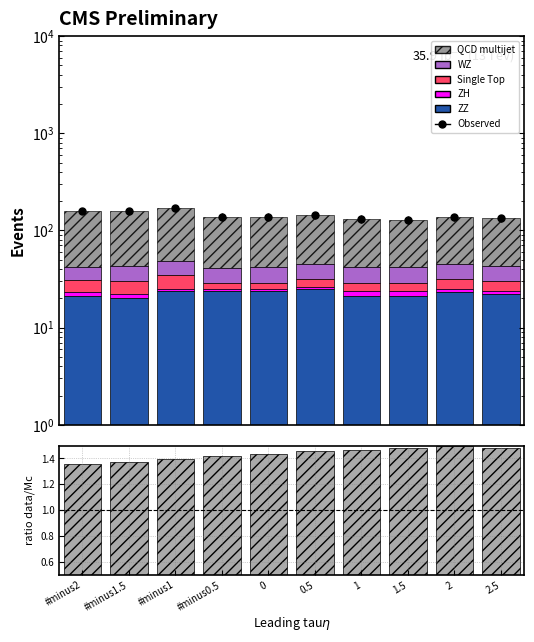

How many groups of bars are there?

10